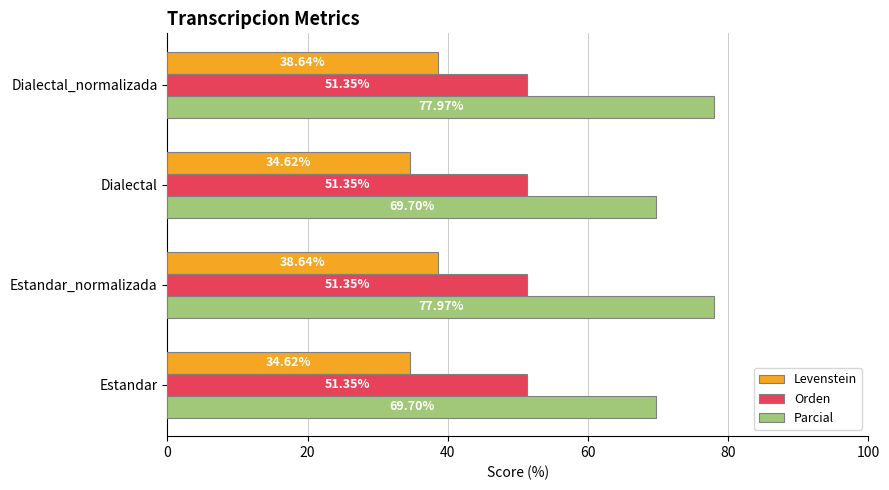

List the series in order of their peak value, lowest first.

Levenstein, Orden, Parcial